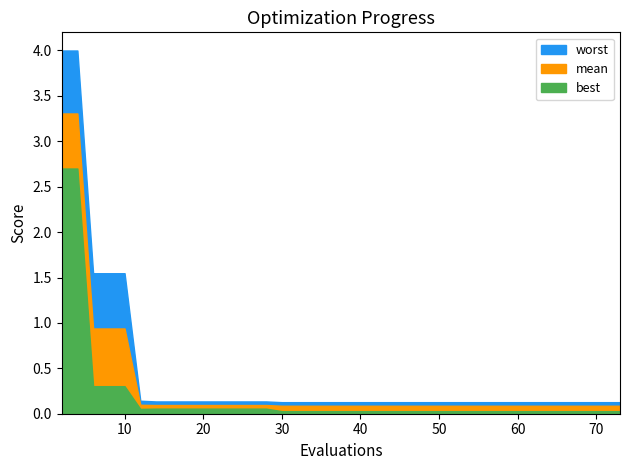

True or false: best and worst cross at least once.

False